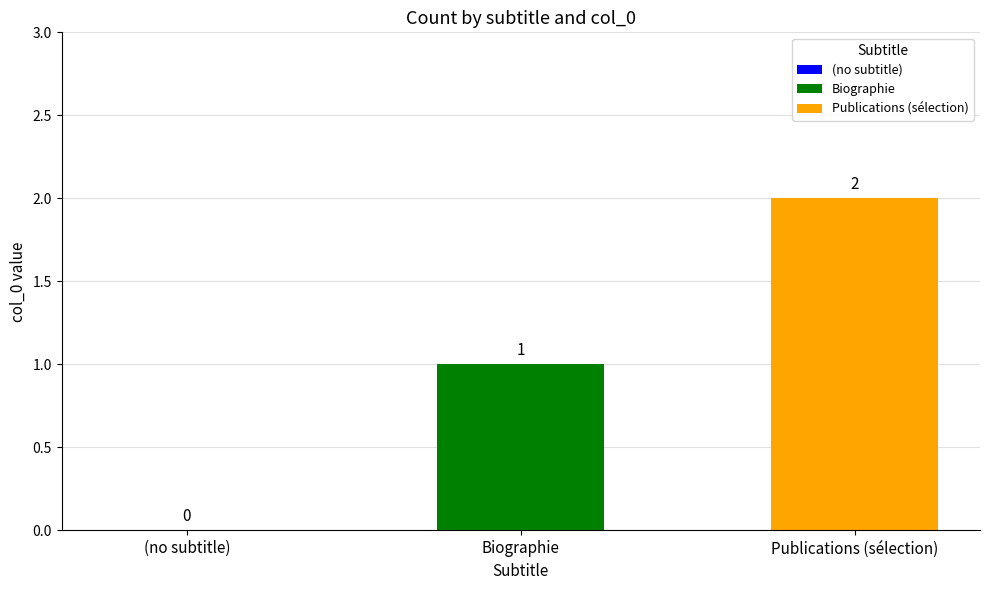

What is the sum of all values?

3